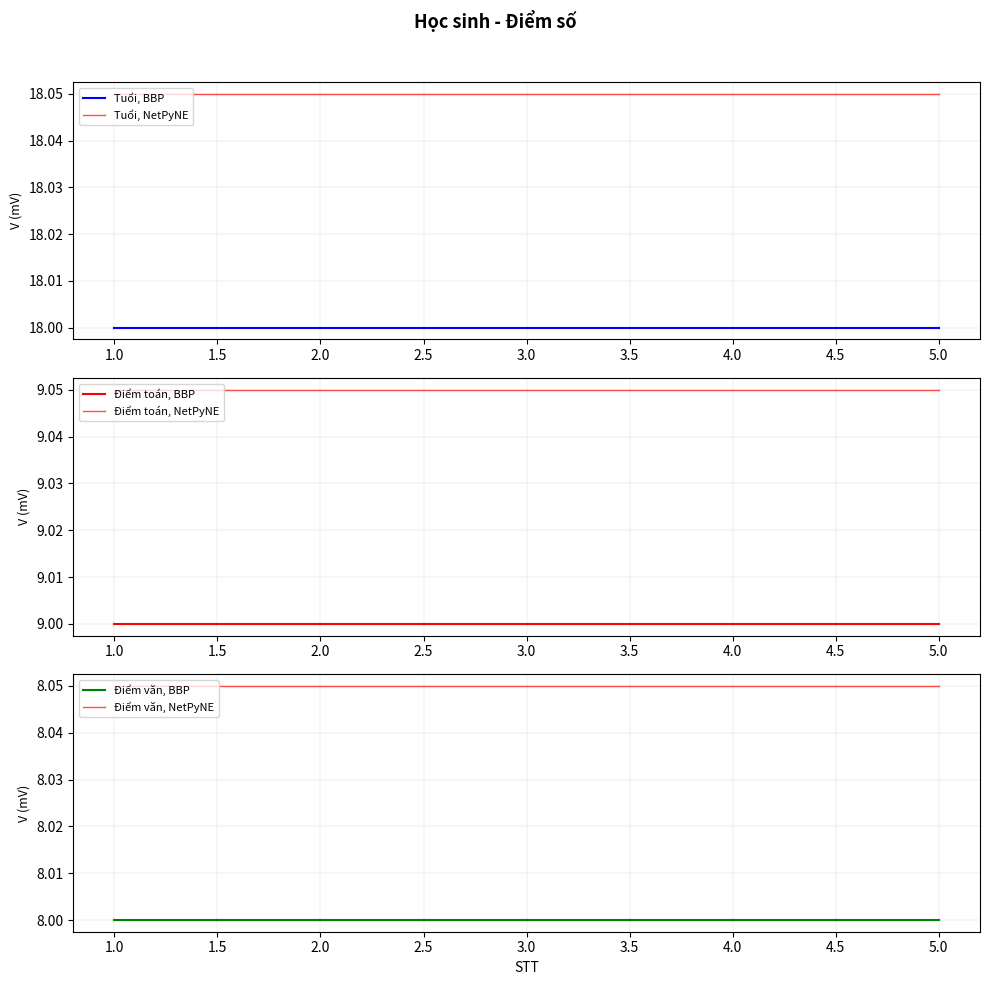

Is this an area chart (filled region under the line)?

No